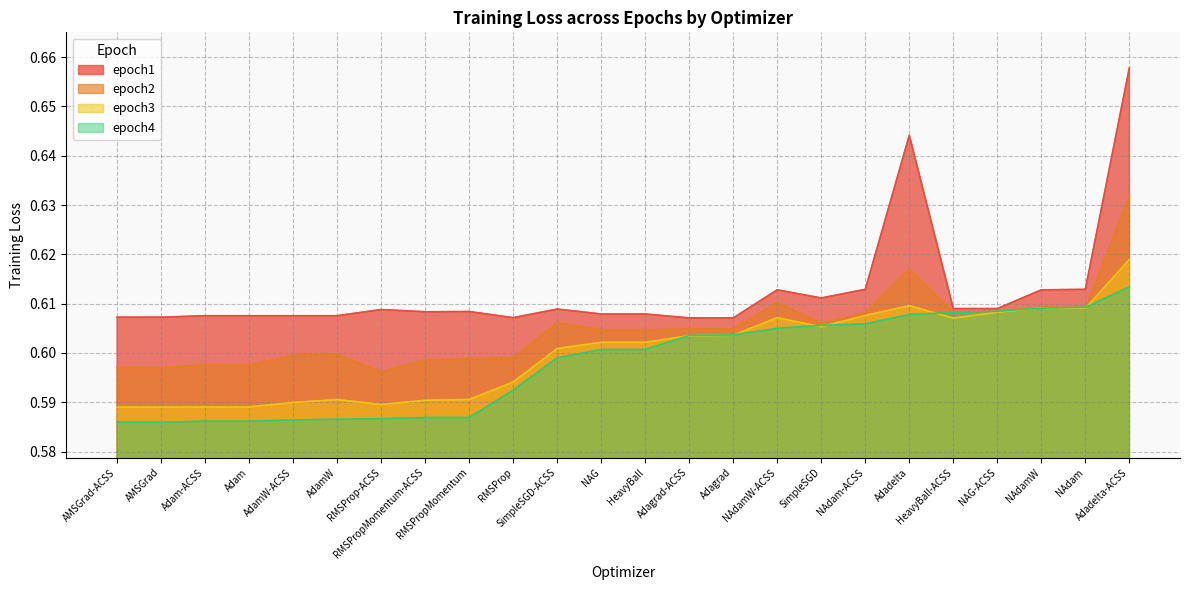

The value of epoch3 at RMSPropMomentum is 0.3. True or false?

False